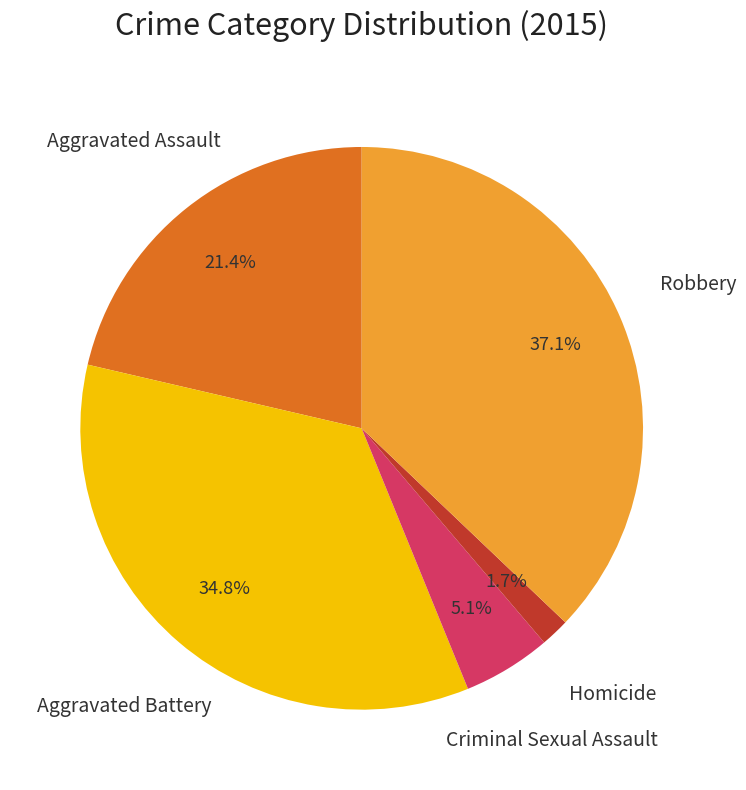

Does any single category account for the majority?

No